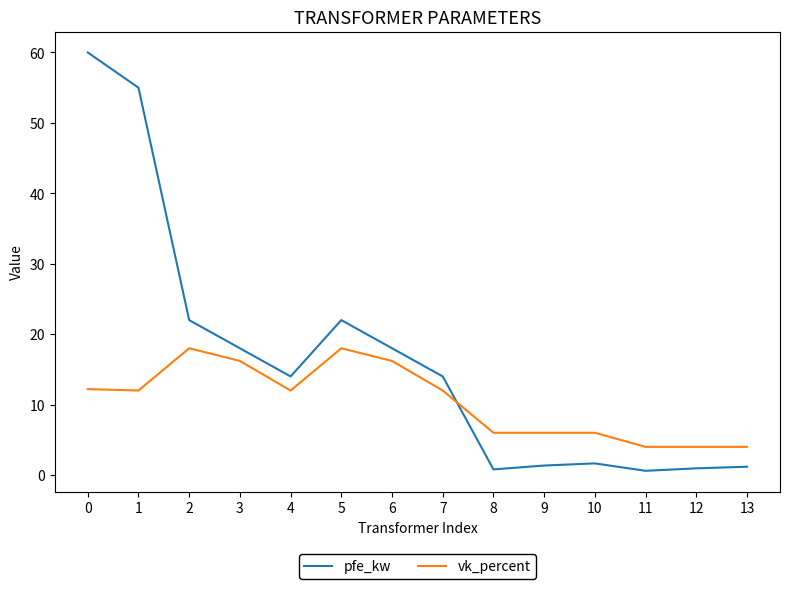

In pfe_kw, how many points are lower than both neighbors (excluding endpoints)?

3